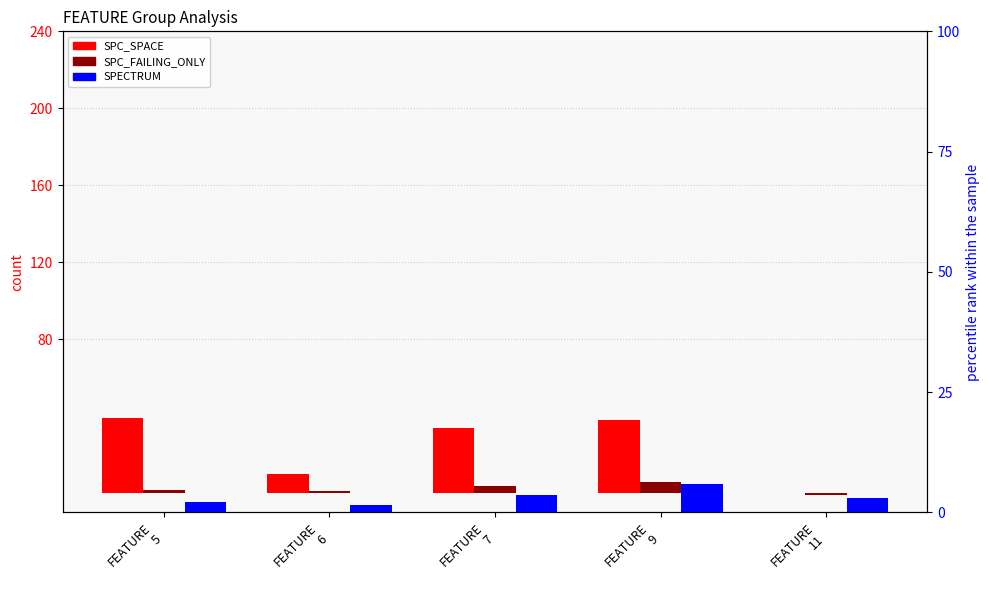

Reading left to right, transcribe all the data shown in this chart.

SPC_SPACE: FEATURE
5=39.0	FEATURE
6=10.0	FEATURE
7=34.1	FEATURE
9=38.0	FEATURE
11=0.0
SPC_FAILING_ONLY: FEATURE
5=1.6	FEATURE
6=1.0	FEATURE
7=3.6	FEATURE
9=5.9	FEATURE
11=-1.0
SPECTRUM: FEATURE
5=2.2	FEATURE
6=1.5	FEATURE
7=3.6	FEATURE
9=5.9	FEATURE
11=3.0